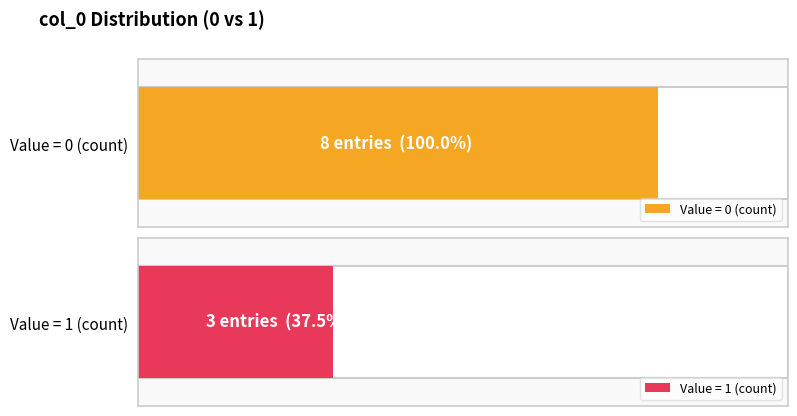

Reading right to left, extract all data points from this chart.

0	1	1	1	0	0	0	0	0	0	0